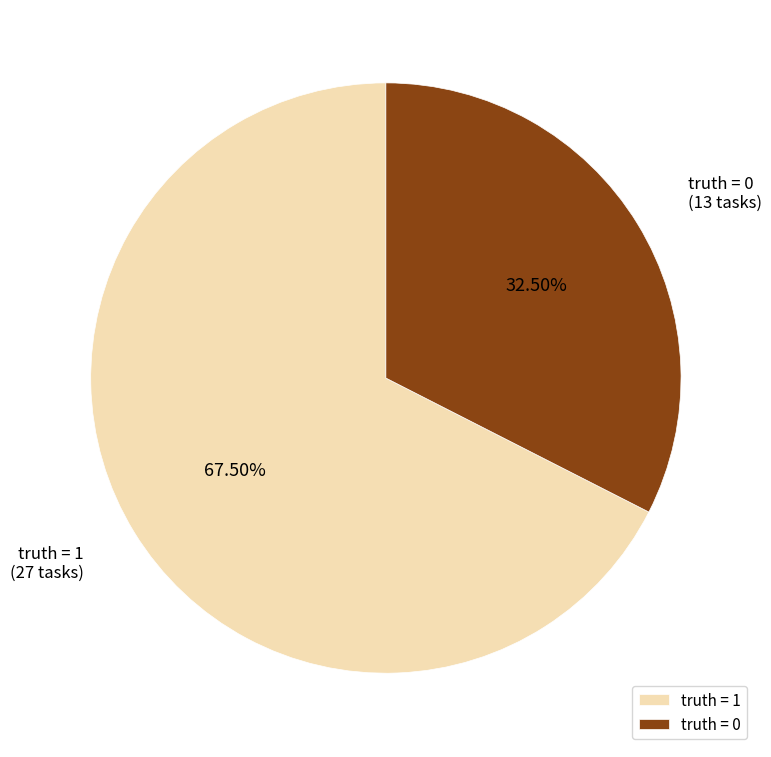

Combined, do truth = 0 and truth = 1 account for over 50%?

Yes